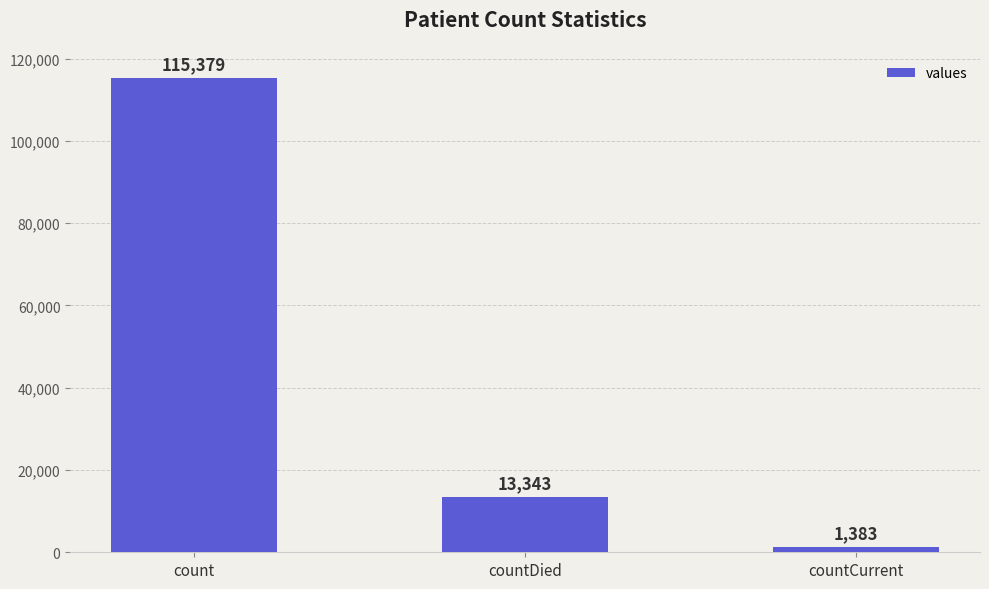

Reading right to left, what are all the values shown in this chart?

countCurrent=1383	countDied=13343	count=115379